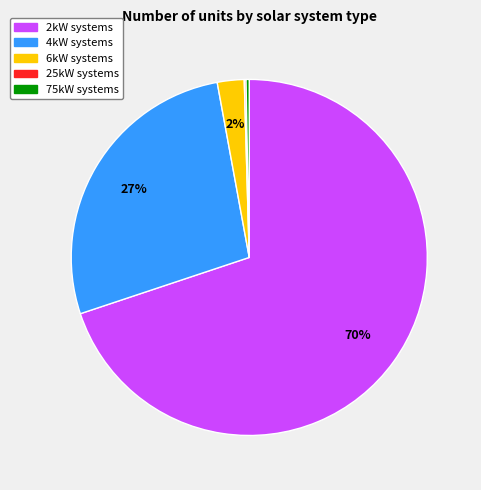

To the nearest percent, what is the average slice percentage?

20%